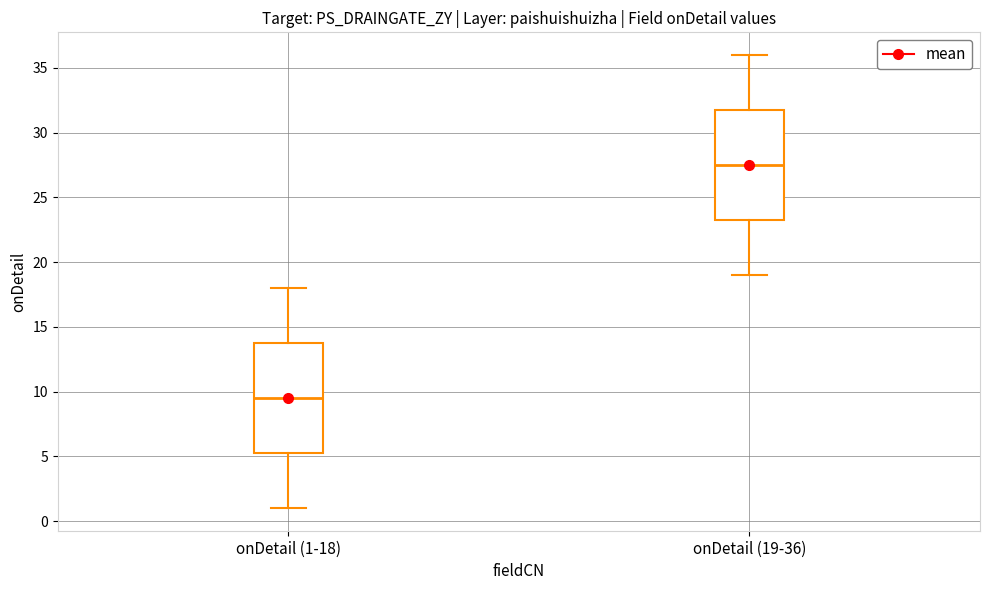

Reading left to right, read every box against the y-axis: the position of its median line, the range the box covers, and the ends of its whiskers. The values are not printed on the chart, so give them approximately, as read against the axis.

onDetail (1-18): median 9.5, box 5.5 to 14.0, whiskers 1.0 to 18.0
onDetail (19-36): median 27.5, box 23.5 to 32.0, whiskers 19.0 to 36.0